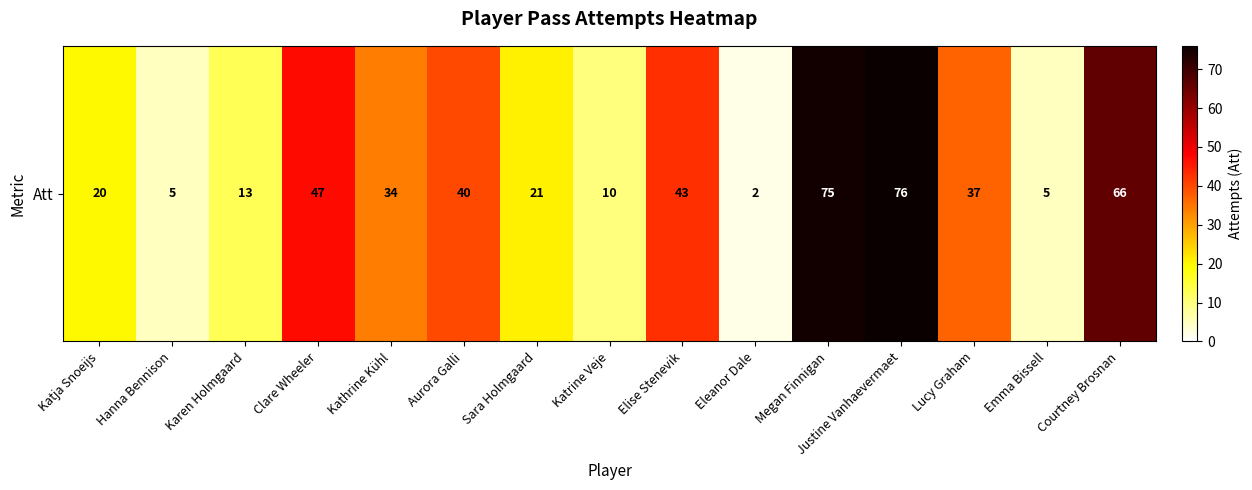

What is the difference between the values at Kathrine Kühl and Elise Stenevik?

9